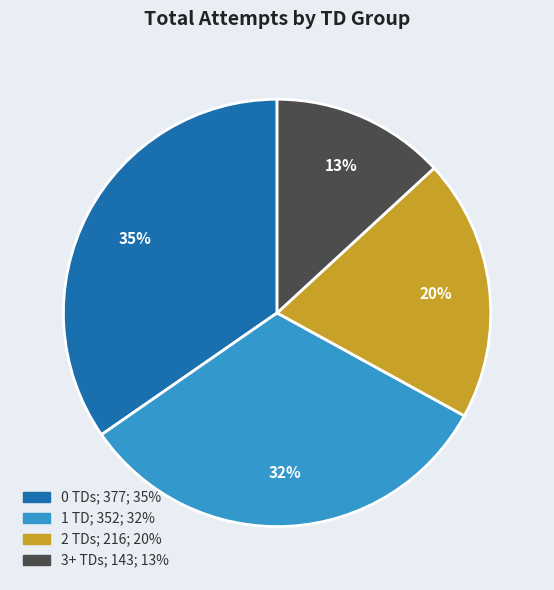

How many segments does this pie chart have?

4